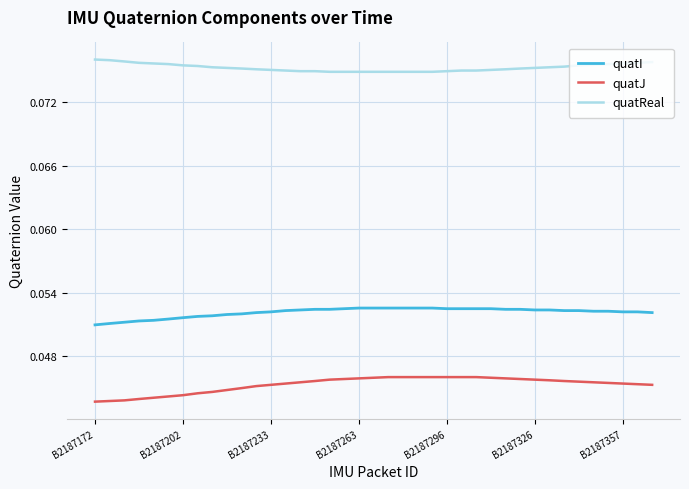

Which series has the largest total across all categories?

quatReal